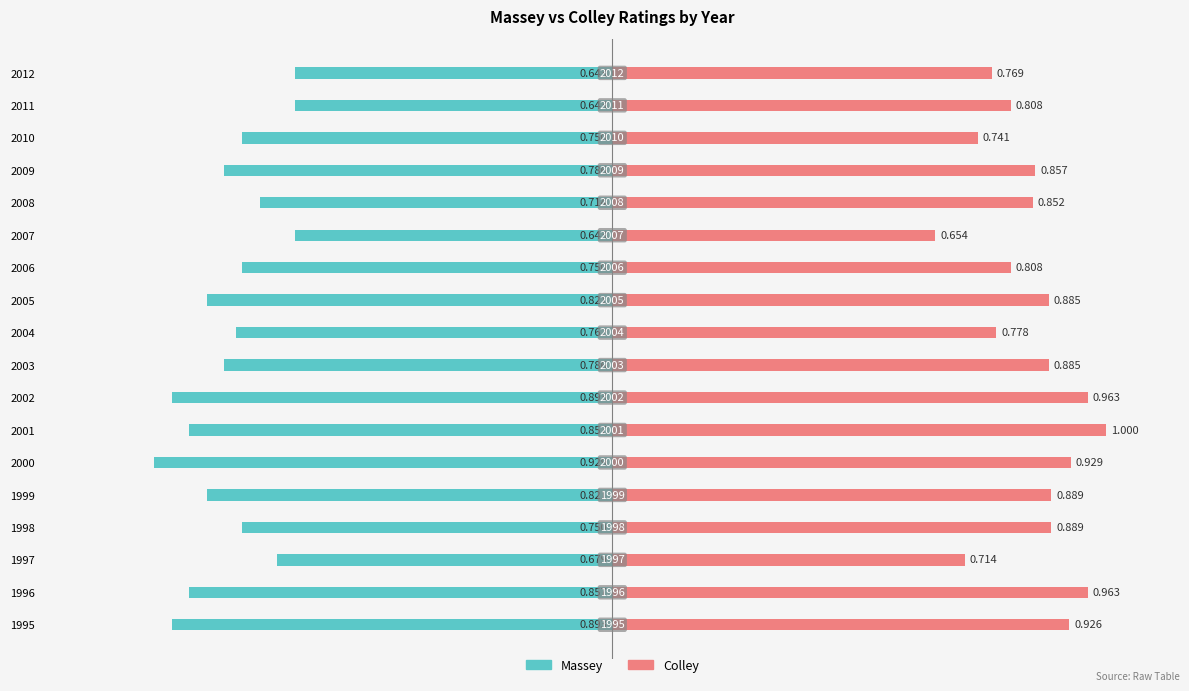

What is the sum of all Massey values?

-14.0